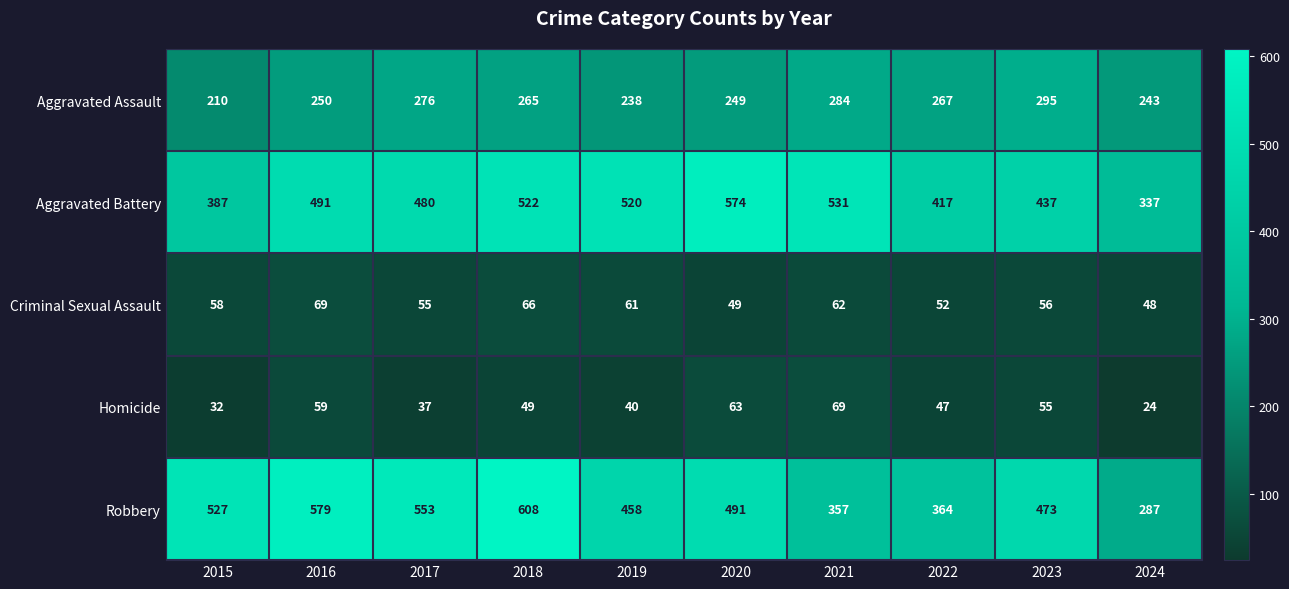

Which category has the lowest value across all series?

2024